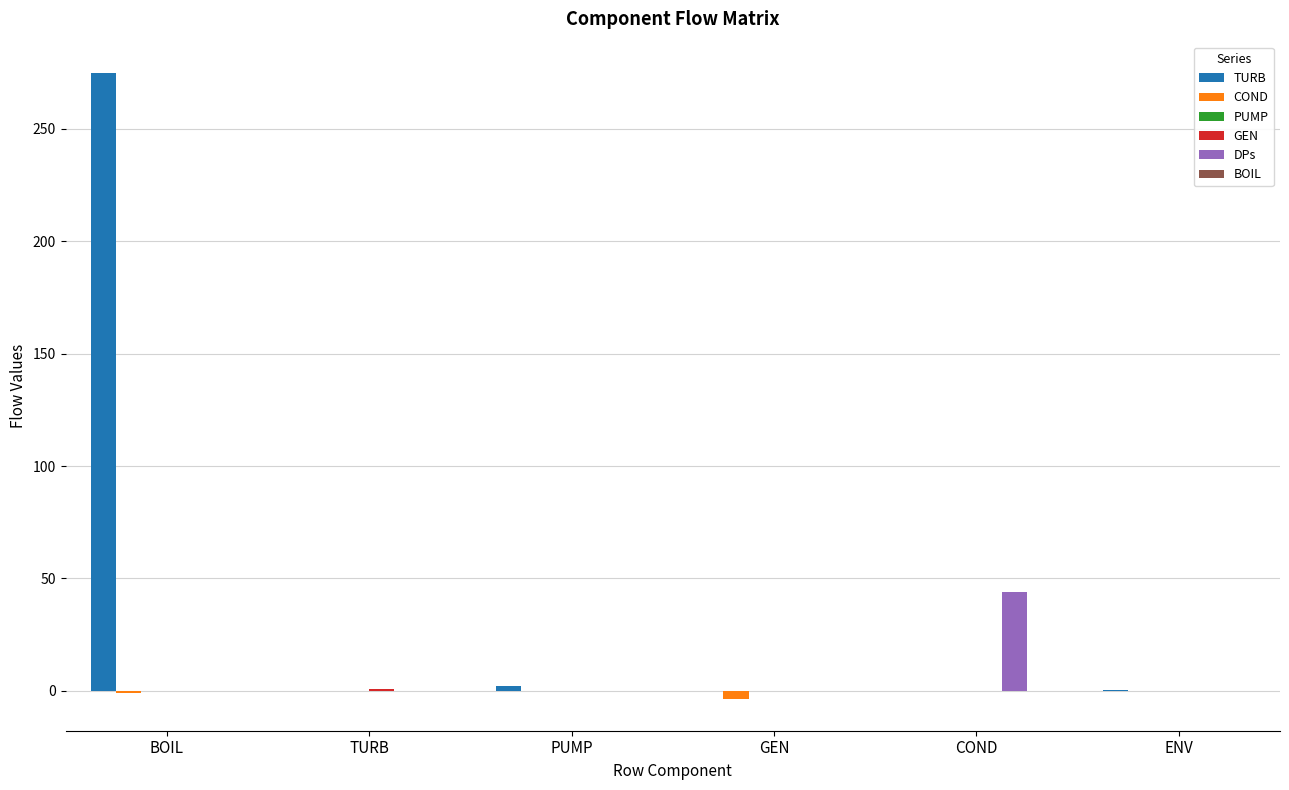

Is it true that COND equals 0.0 at COND?

True